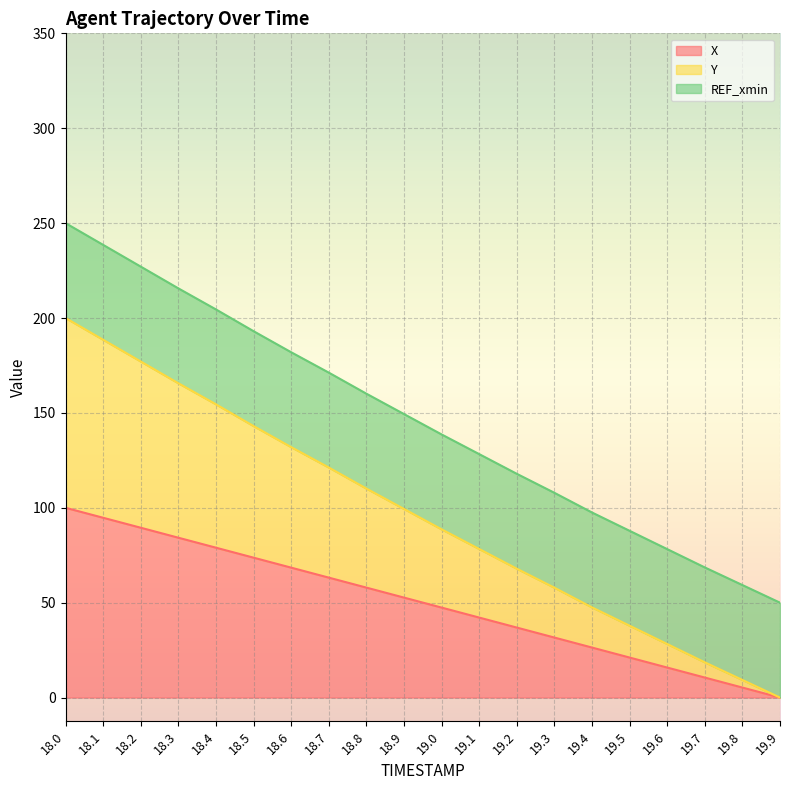

At which category is the sum across all series the highest?

18.0